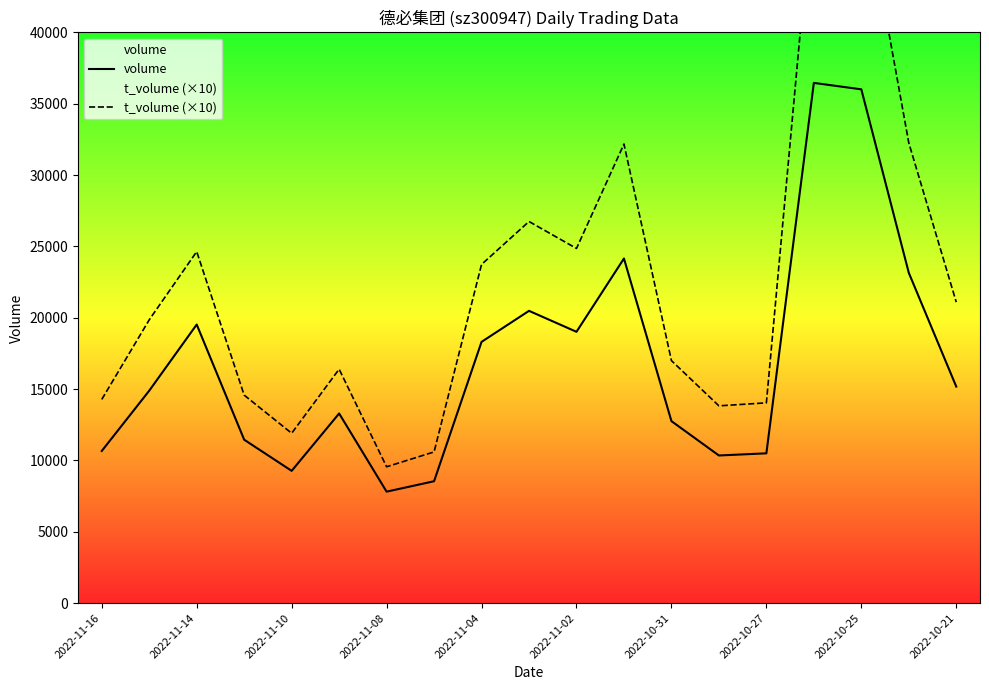

What is the sum of the volume values at 2022-11-08 and 2022-11-14?

27345